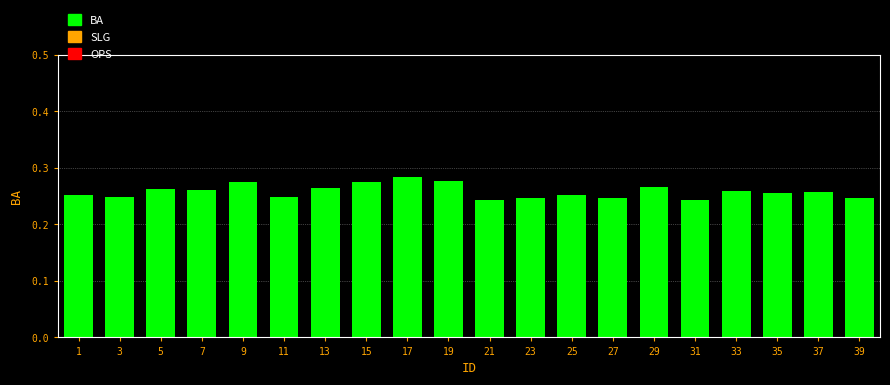

Between 27 and 15, which is larger?

15